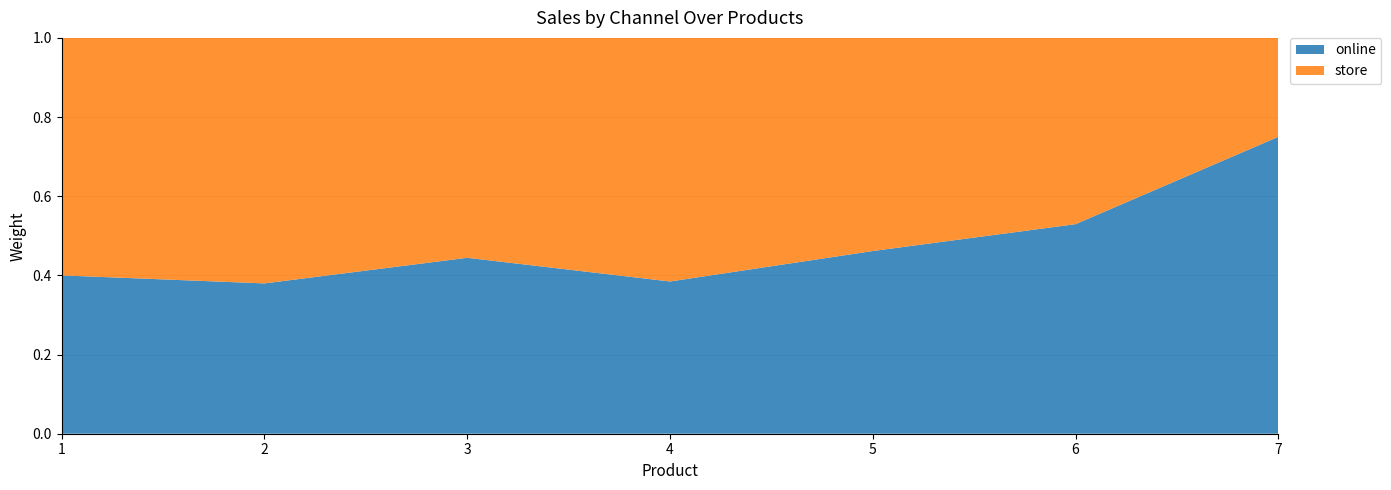

Reading left to right, transcribe all the data shown in this chart.

online: 1=20	2=30	3=40	4=50	5=60	6=90	7=90
store: 1=30	2=49	3=50	4=80	5=70	6=80	7=30